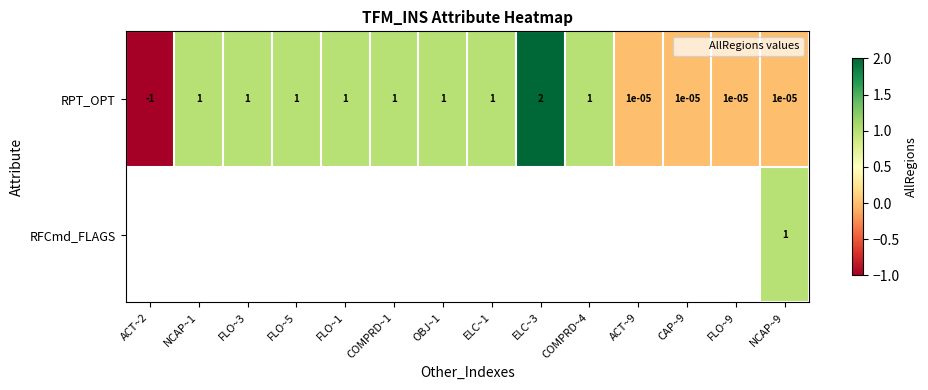

At which label does RFCmd_FLAGS reach its minimum?

ACT~2